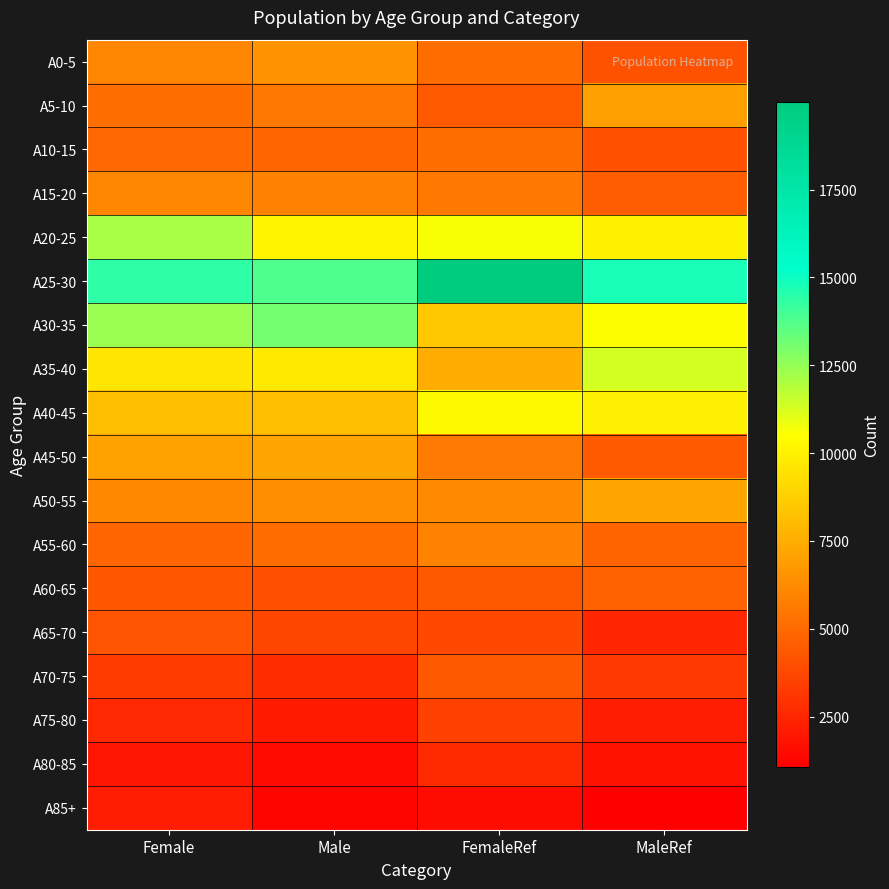

At how many categories does at least one series exceed 4149?

4